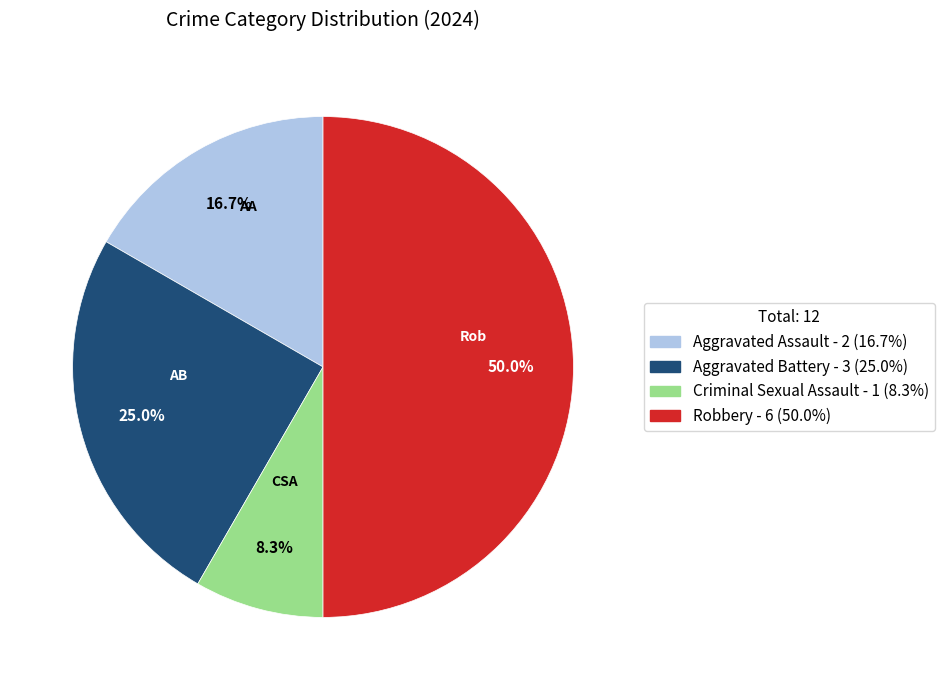

To the nearest percent, what portion does Aggravated Battery represent?

25%